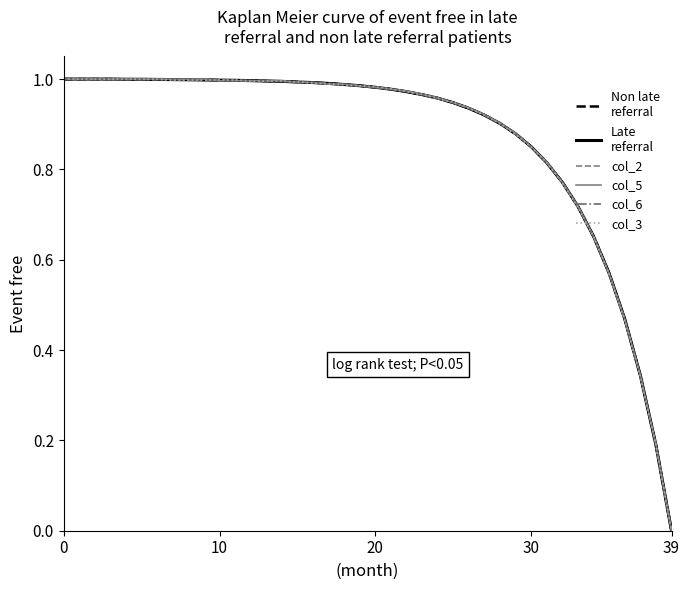

Does the chart display data point markers on the line(s)?

No